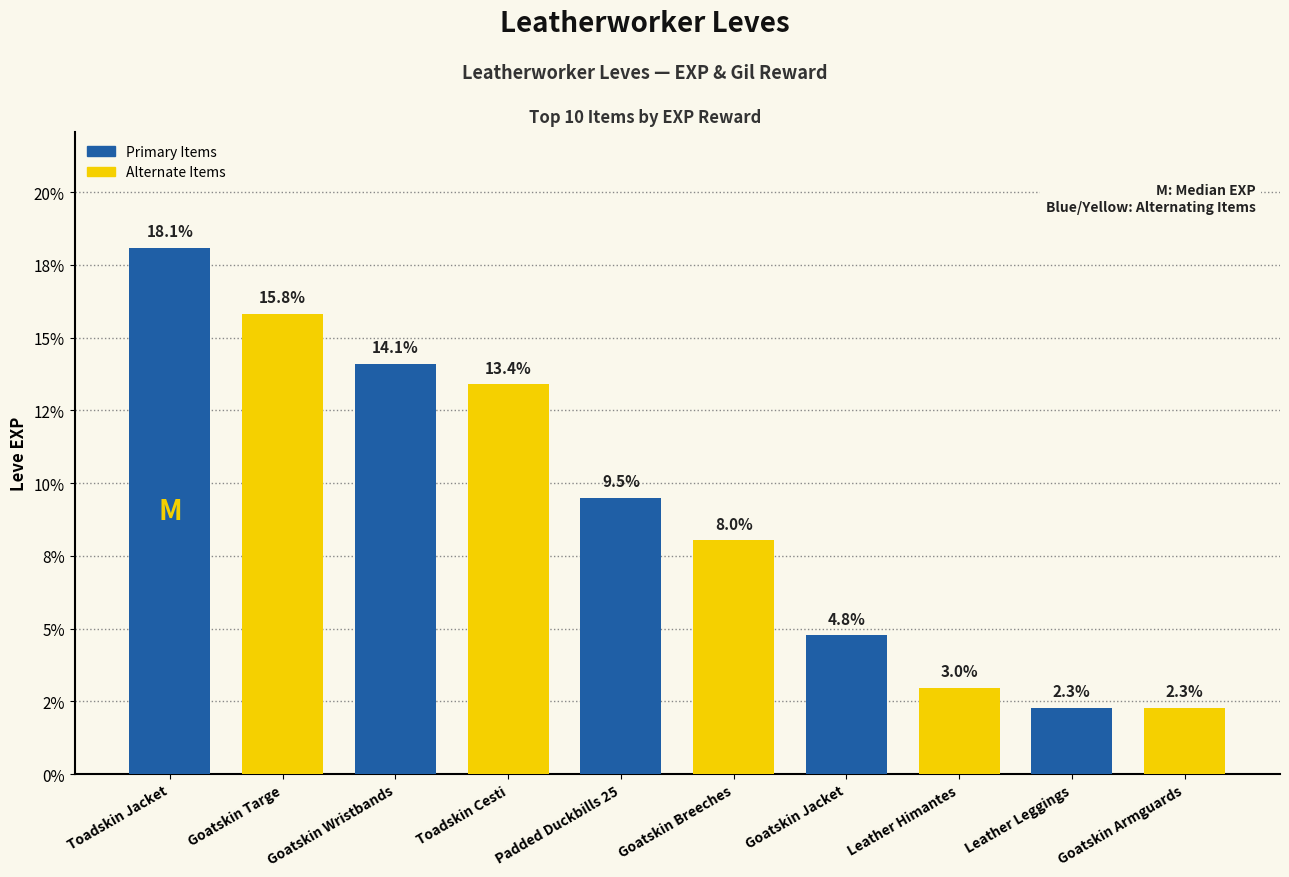

What is the label of the 3rd bar from the left?

Goatskin Wristbands